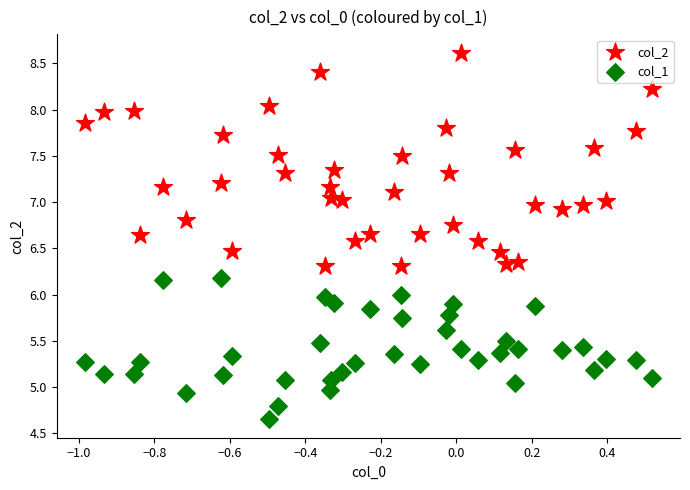

What are all the series names shown in the legend?

col_2, col_1